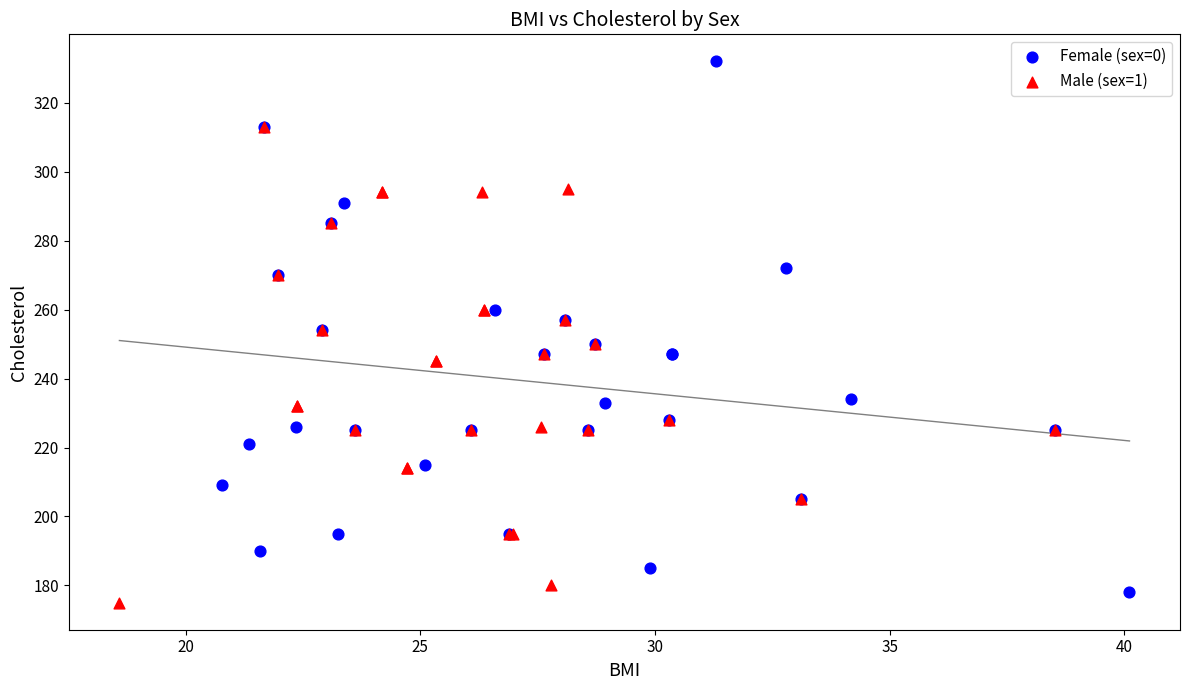

What are all the series names shown in the legend?

Female (sex=0), Male (sex=1)